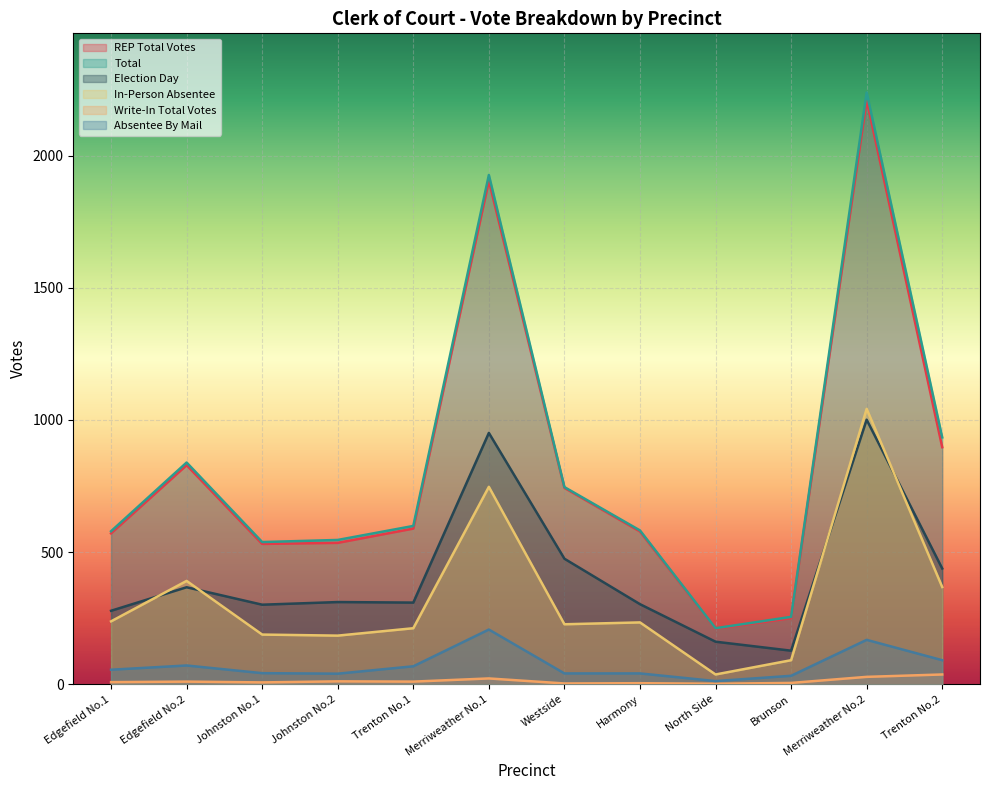

The Write-In Total Votes series shows 3 at Westside. True or false?

True